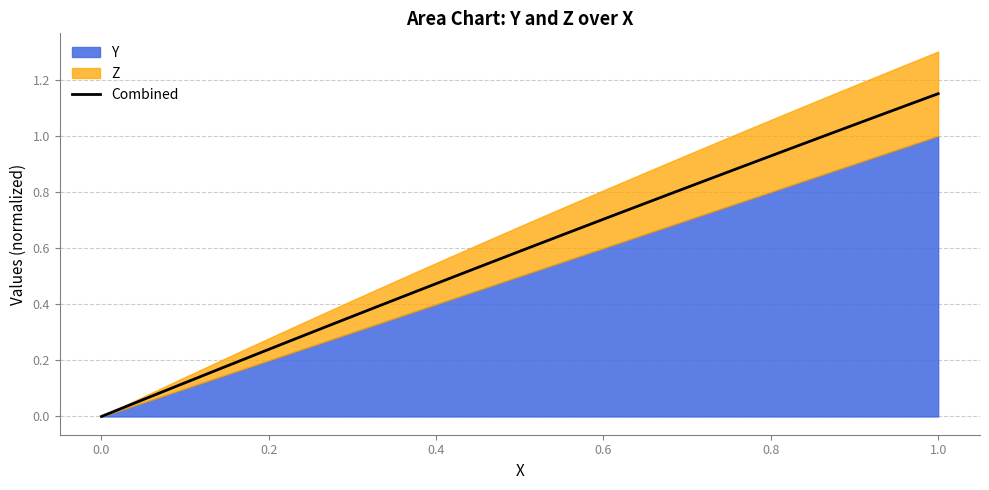

True or false: the data shows -0.5 at 0.0.

False